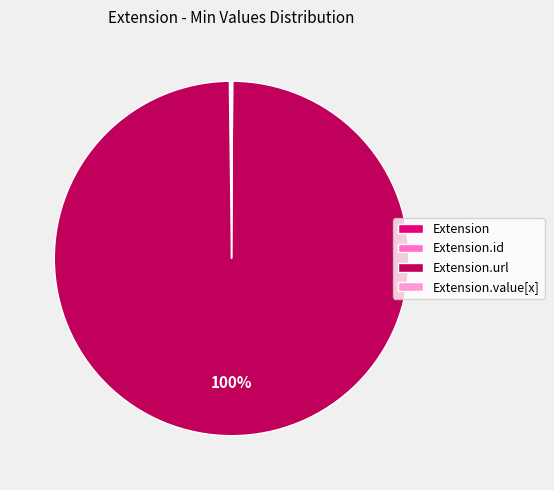

Is there any slice that represents more than half of the pie?

Yes